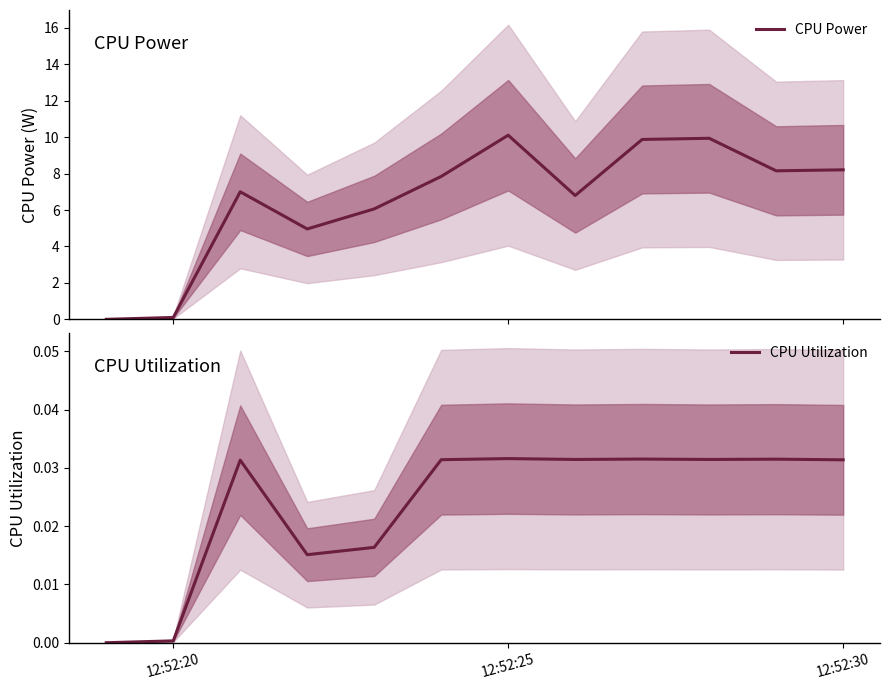

The CPU Utilization series shows 0.0 at 12:52:20. True or false?

True